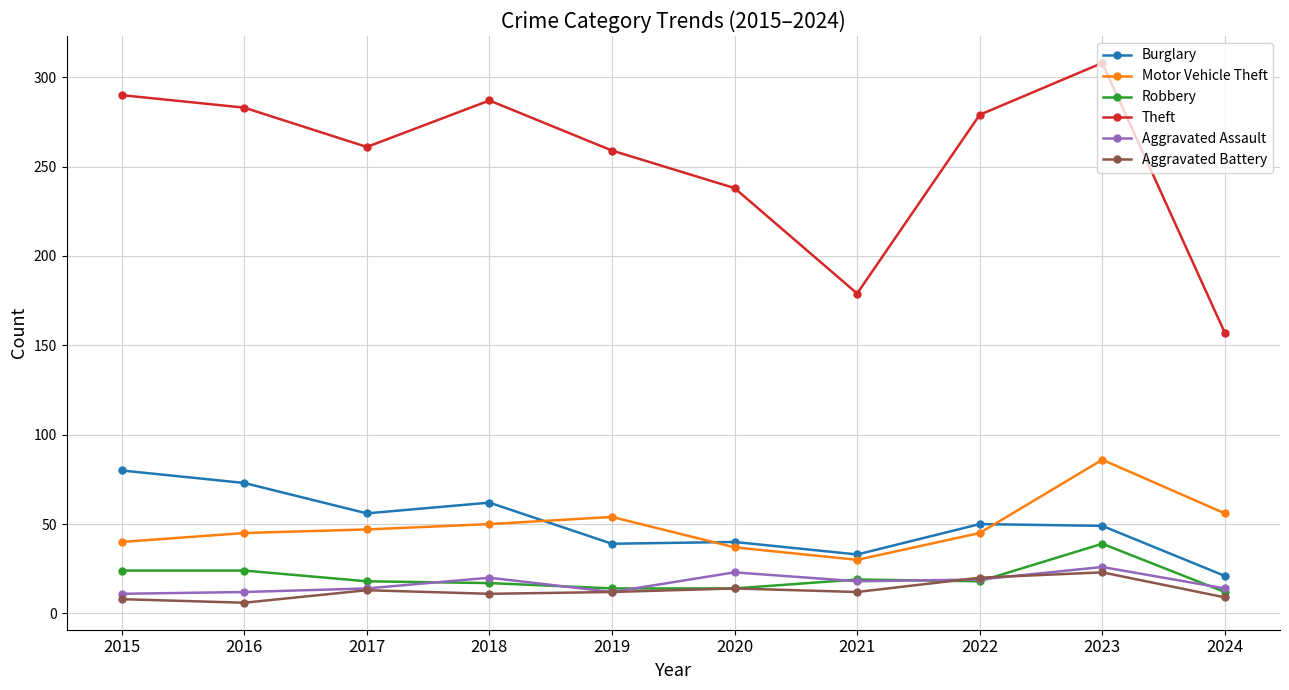

How many lines are shown in the chart?

6